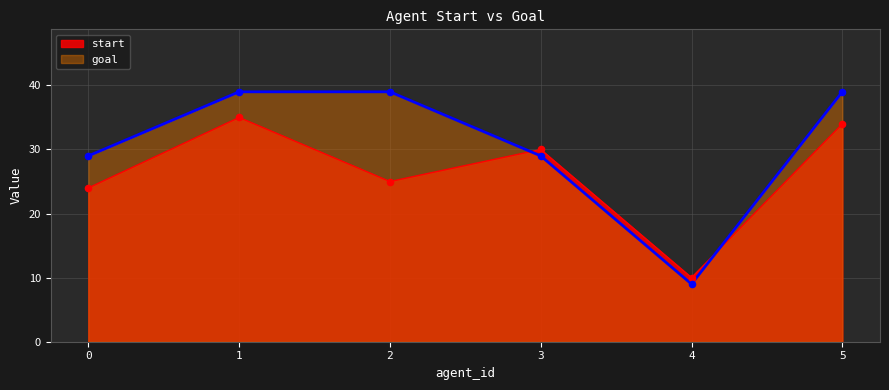

What is the total value across all series at 1?

74